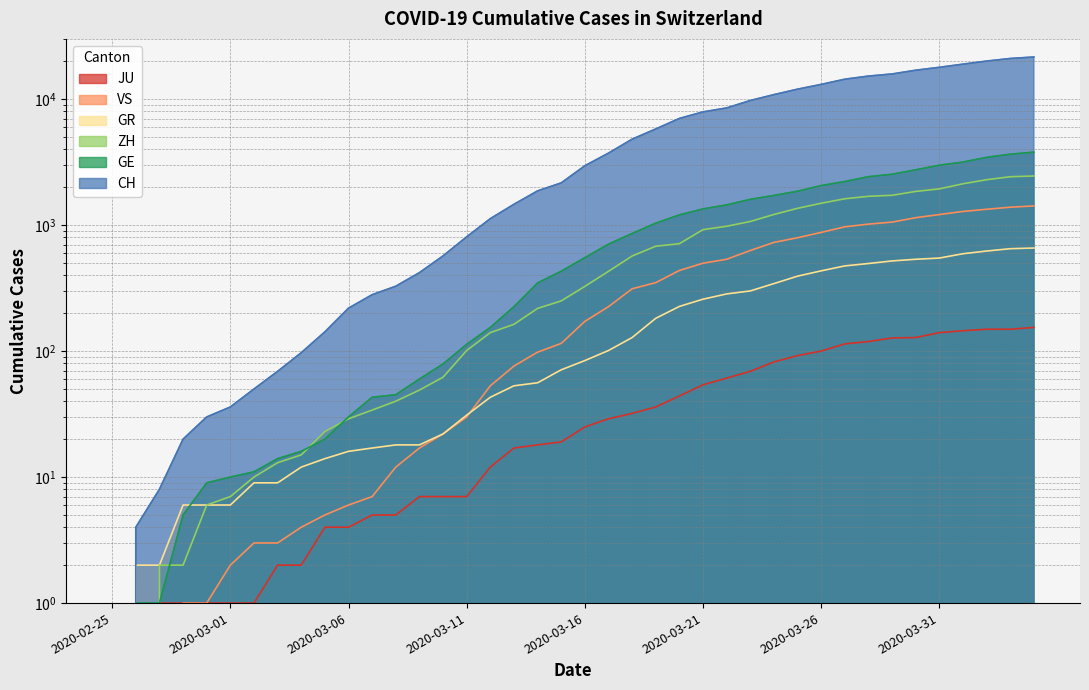

Reading left to right, list all the values displayed in this chart.

CH: 0	4	8	20	30	36	50	69	97	142	219	280	327	419	569	806	1124	1461	1866	2160	2954	3722	4801	5788	7014	7904	8498	9735	10838	11975	13064	14367	15207	15809	16928	17852	18915	20005	20978	21554
GE: 0	1	1	5	9	10	11	14	16	20	30	43	45	60	79	113	154	225	347	430	551	705	857	1035	1204	1342	1445	1600	1717	1856	2057	2215	2419	2530	2743	2984	3160	3445	3650	3788
ZH: 0	0	2	2	6	7	10	13	15	23	29	34	40	49	62	101	140	163	218	250	326	429	568	679	711	919	978	1067	1213	1357	1489	1616	1690	1722	1848	1936	2125	2289	2417	2450
GR: 0	2	2	6	6	6	9	9	12	14	16	17	18	18	22	31	43	53	56	71	84	101	128	182	226	258	284	300	343	393	433	474	495	519	535	547	592	622	649	657
VS: 0	0	0	1	1	2	3	3	4	5	6	7	12	17	22	30	53	76	98	115	172	225	312	349	436	498	535	628	728	793	874	968	1017	1055	1144	1211	1282	1334	1385	1418
JU: 0	0	1	1	1	1	1	2	2	4	4	5	5	7	7	7	12	17	18	19	25	29	32	36	44	54	61	69	82	92	100	114	119	127	128	140	145	149	149	154